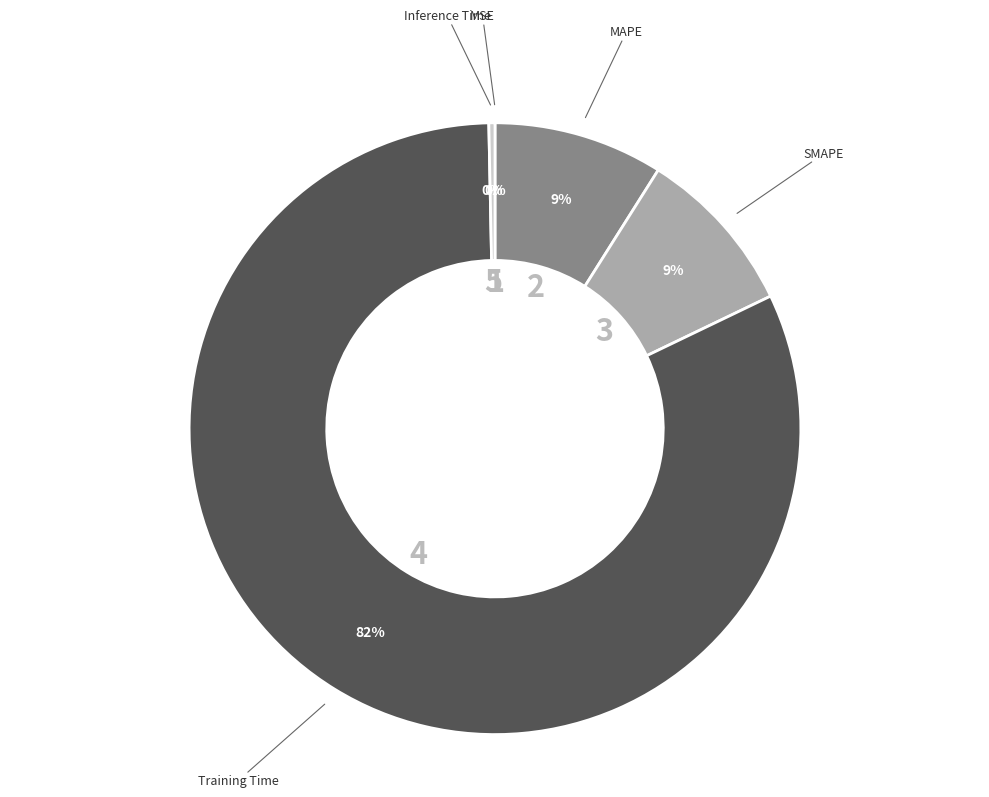

Is there any slice that represents more than half of the pie?

Yes